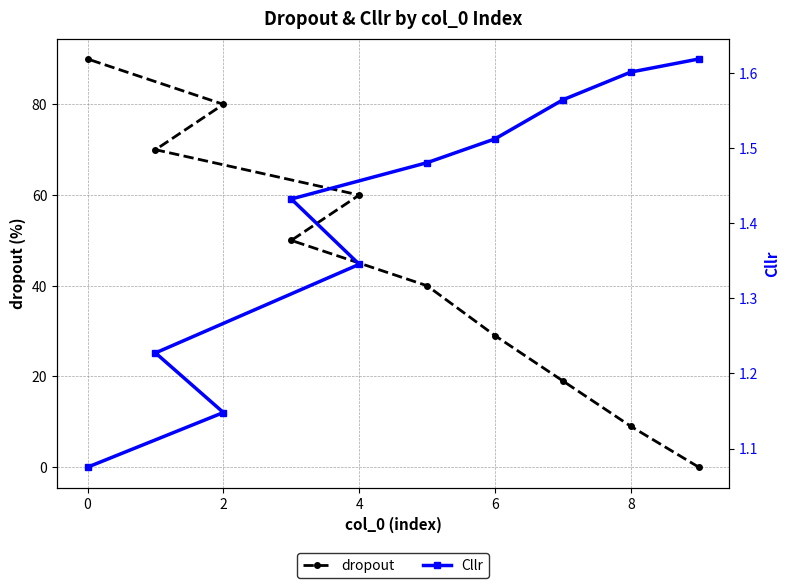

True or false: dropout has a value of 17 at 6.

False